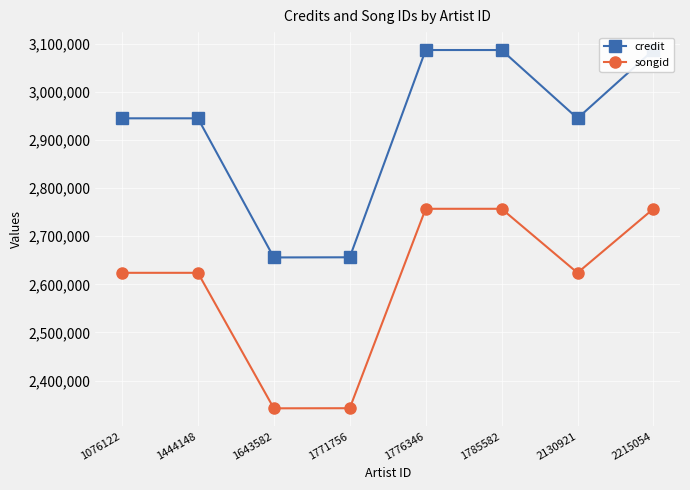

Between 1444148 and 1771756, which series saw the biggest shift?

credit